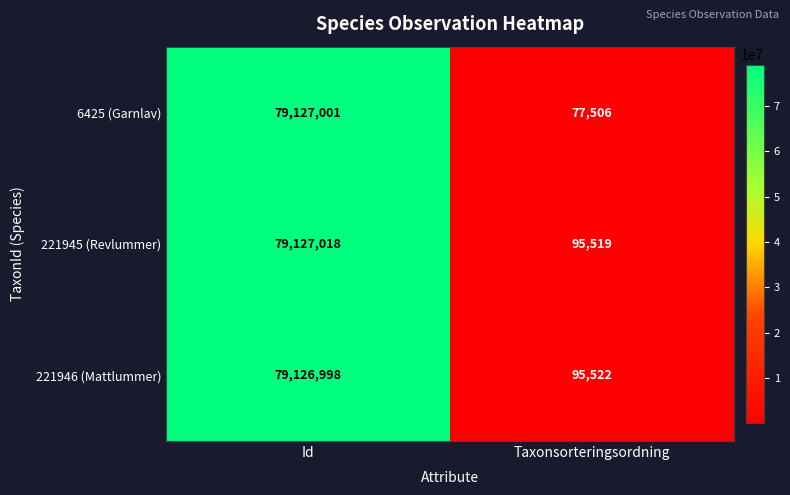

At Id, list the series in order from largest to smallest.

221945 (Revlummer), 6425 (Garnlav), 221946 (Mattlummer)